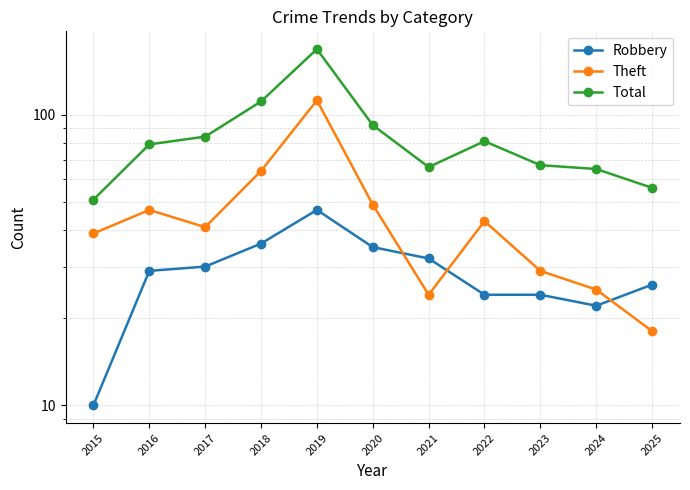

Is it true that Robbery equals 36 at 2018?

True